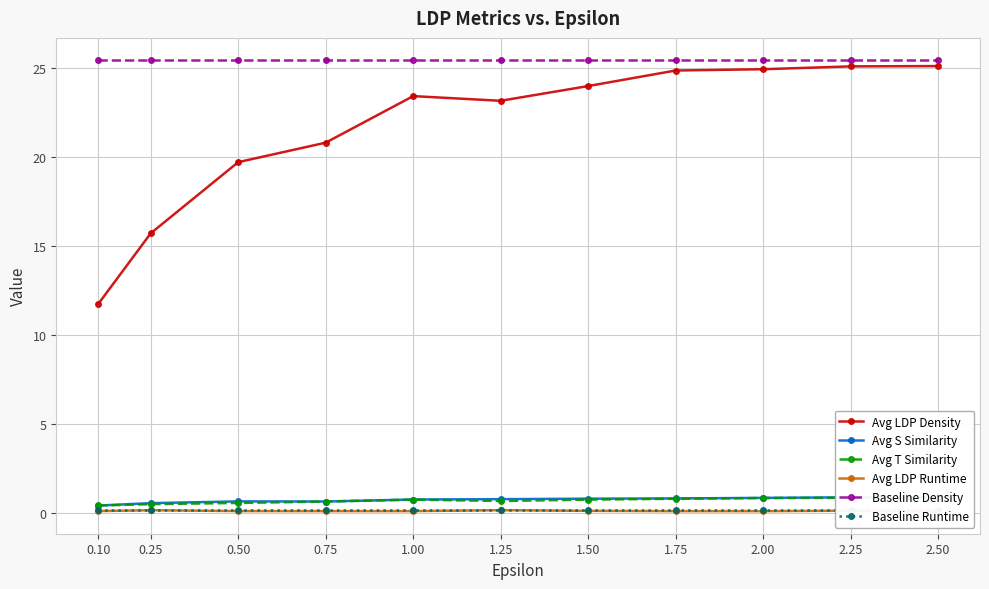

At which label does Baseline Density reach its minimum?

0.10